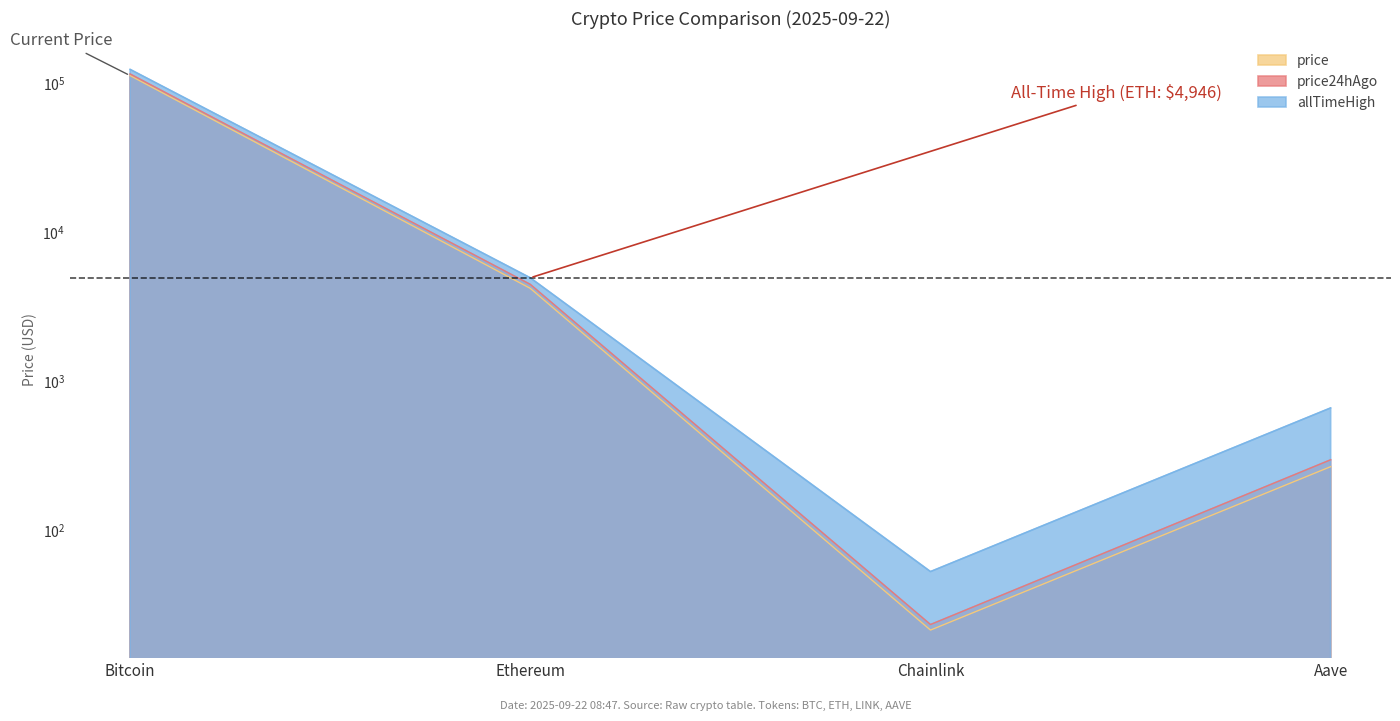

Which has a higher value, Ethereum or Bitcoin?

Bitcoin